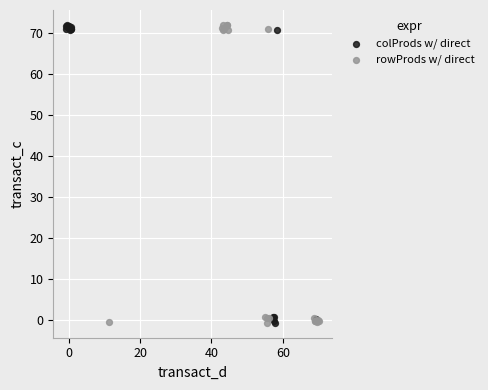

What are all the series names shown in the legend?

colProds w/ direct, rowProds w/ direct